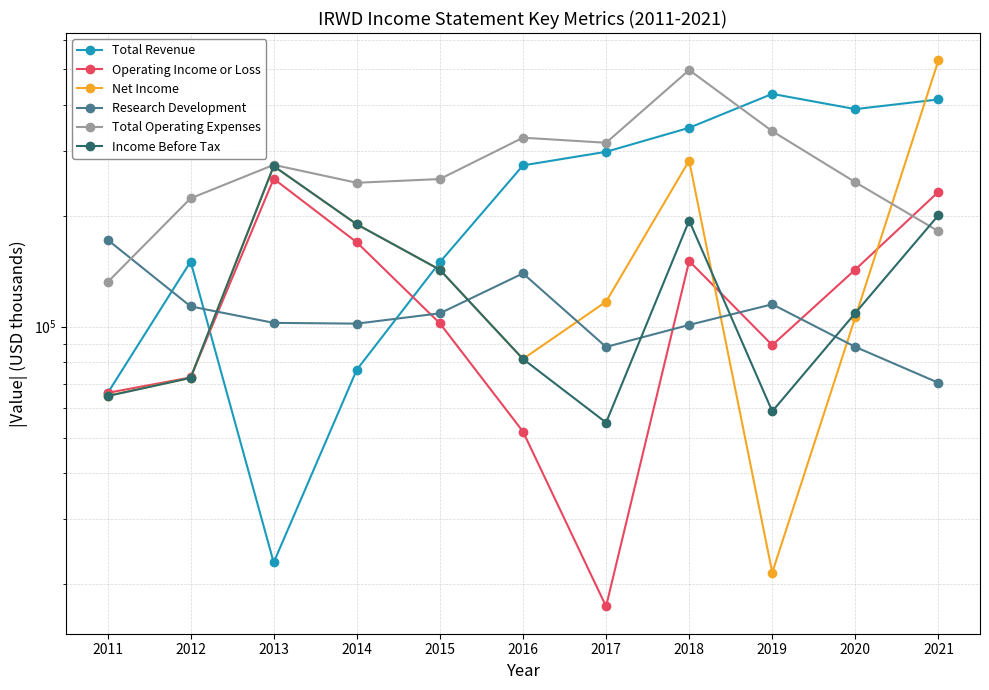

What is the sum of the Income Before Tax values at 2017 and 2011?

119700